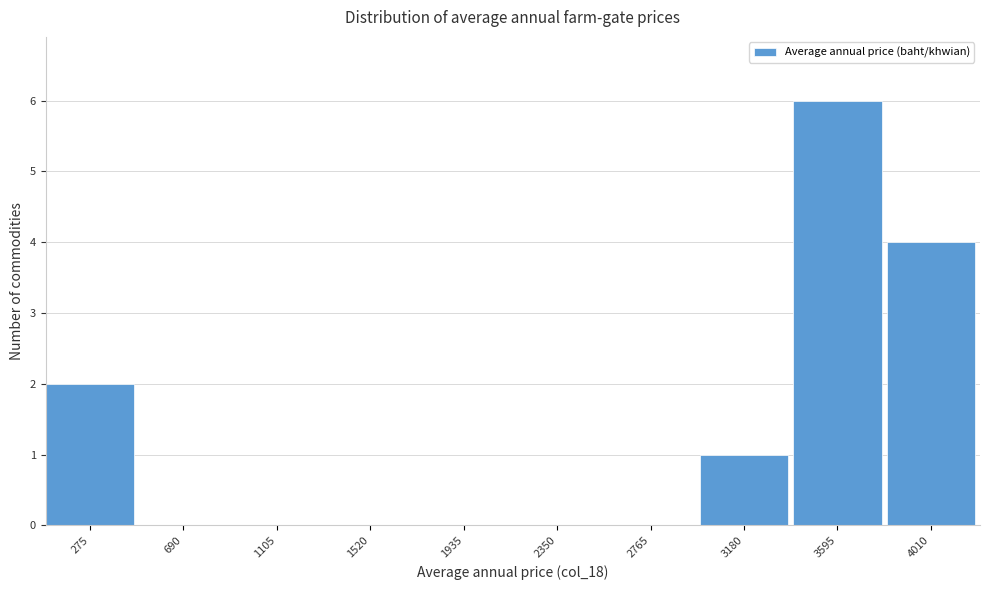

Reading left to right, extract all data points from this chart.

275=2	690=0	1105=0	1520=0	1935=0	2350=0	2765=0	3180=1	3595=6	4010=4